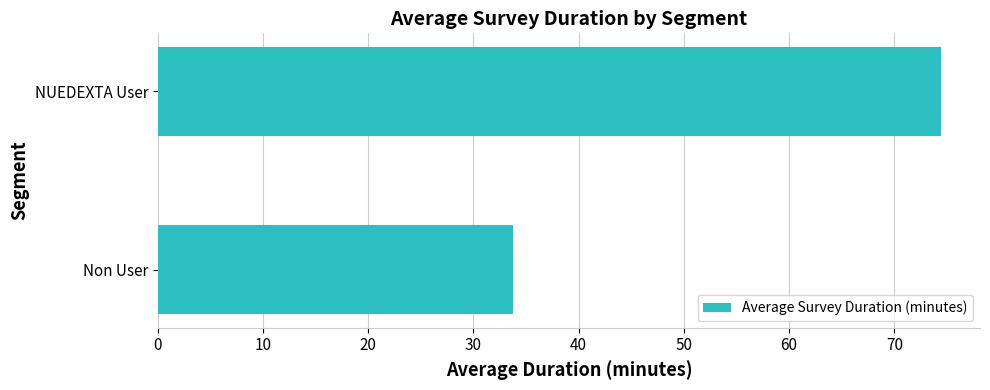

What is the average value?

54.1